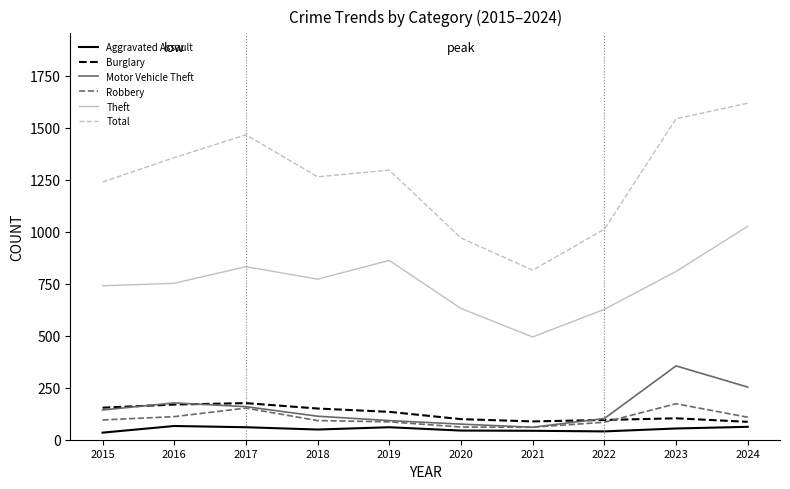

What is the difference between the highest and lowest values at 2016?

1290